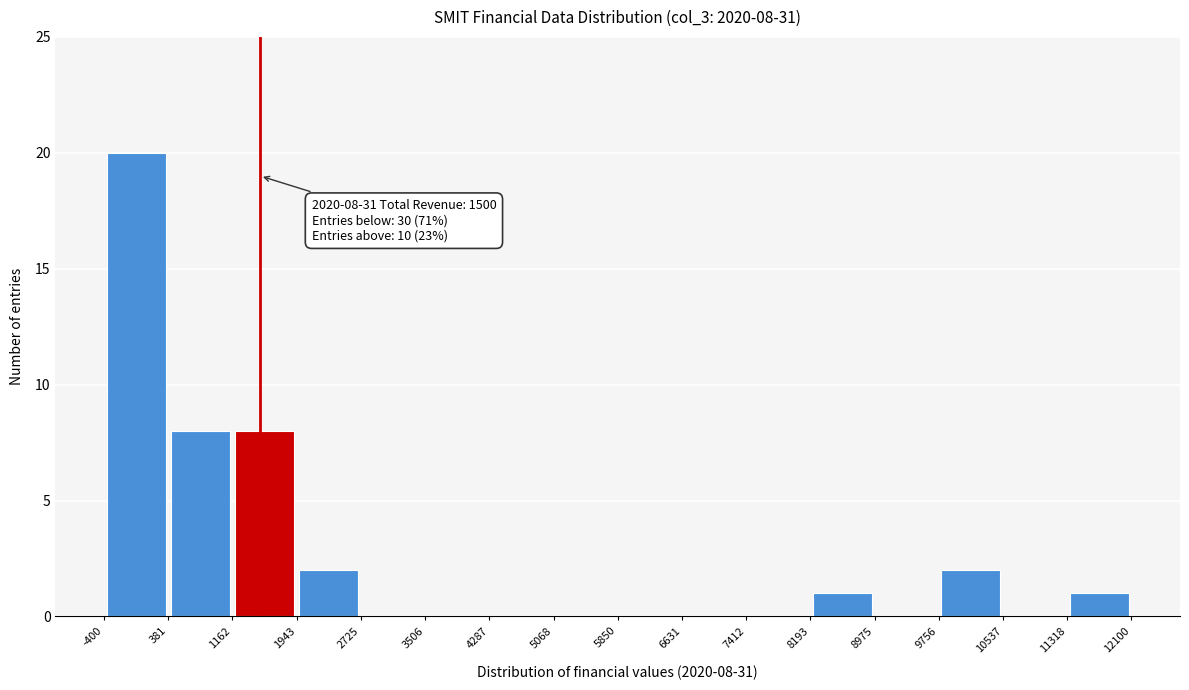

Over which range of the x-axis is the bar tallest?

-400 to 381